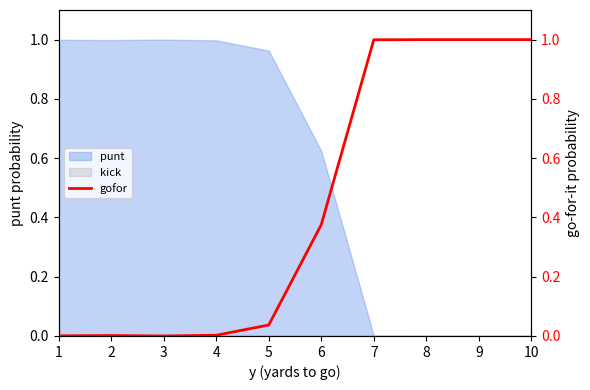

Is it true that punt equals 0.0 at 8?

True